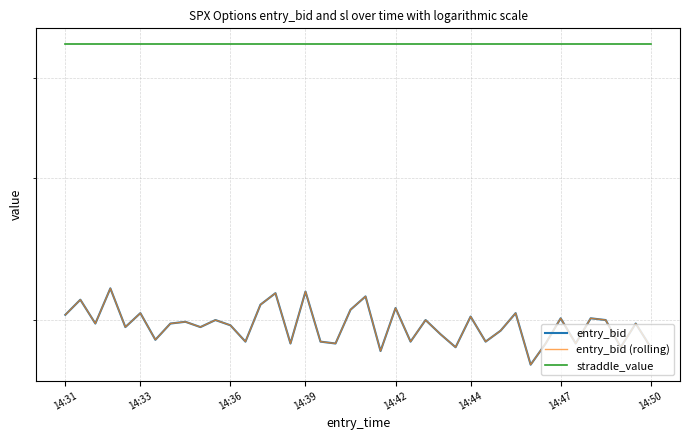

What are all the series names shown in the legend?

entry_bid, entry_bid (rolling), straddle_value